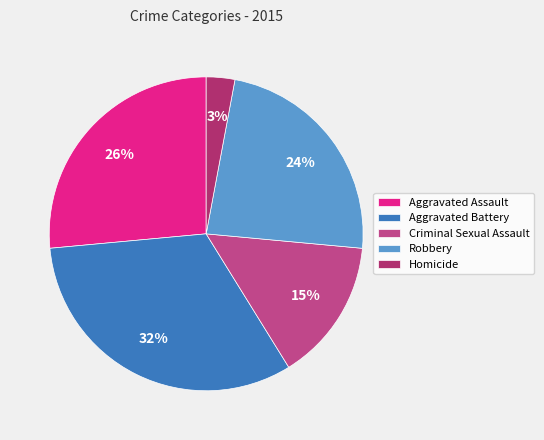

What is the smallest slice in the pie chart?

Homicide